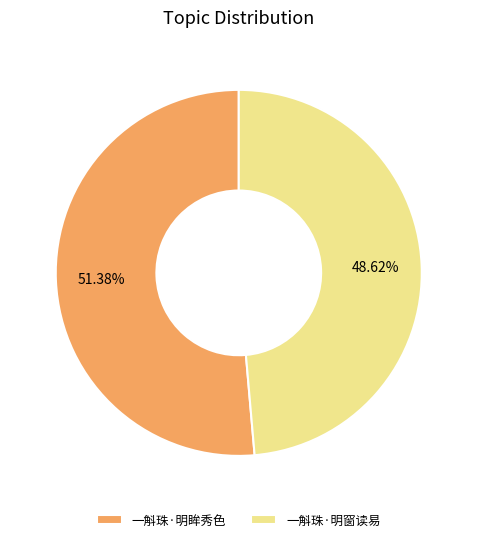

What is the ratio of the value at 一斛珠·明眸秀色 to the value at 一斛珠·明窗读易?

1.1